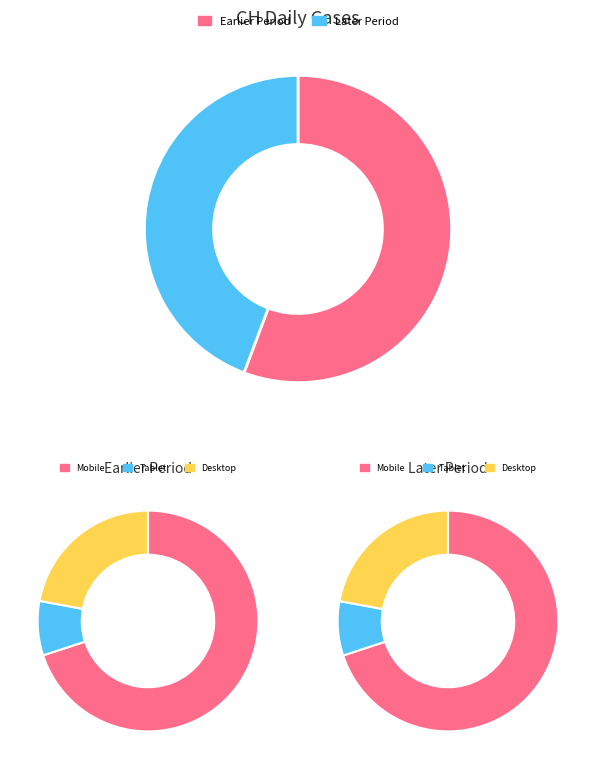

Between 2020-05-31 and 2020-06-09, which is larger?

2020-05-31